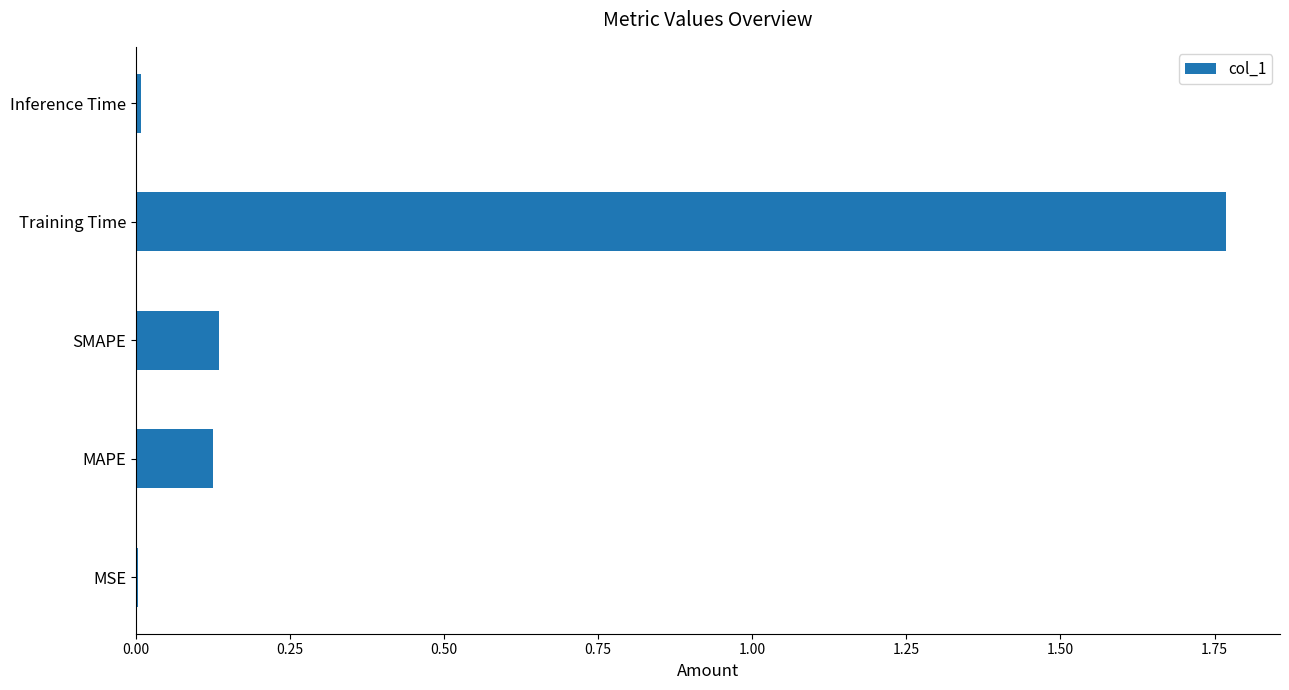

Count the number of data series in this chart.

1